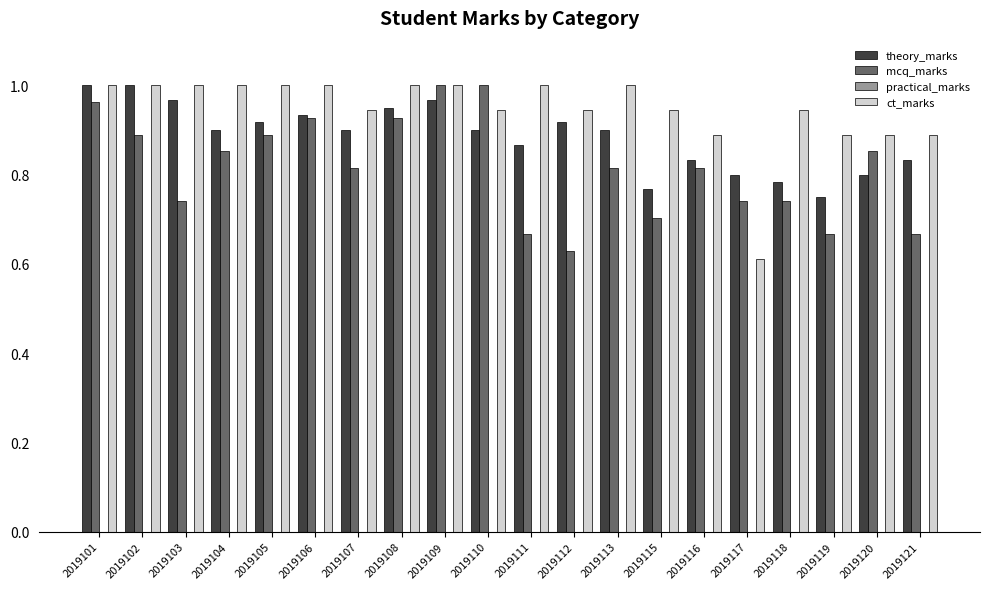

At how many categories does at least one series exceed 0?

20